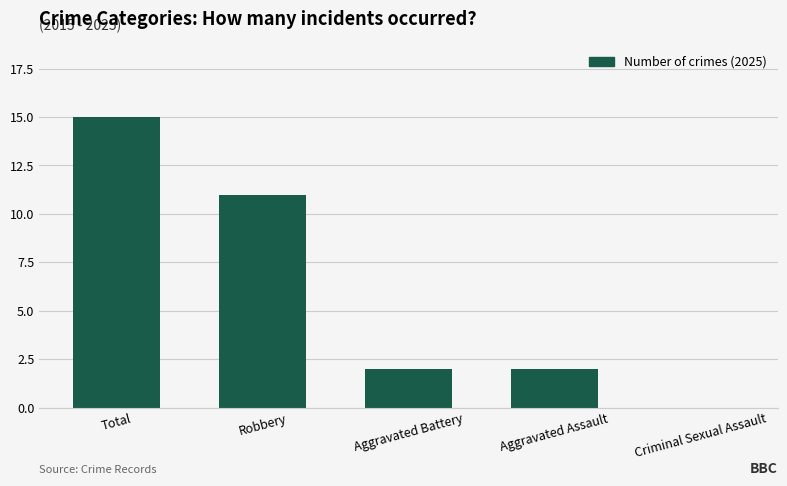

Reading left to right, what are all the values shown in this chart?

Total=15	Robbery=11	Aggravated Battery=2	Aggravated Assault=2	Criminal Sexual Assault=0